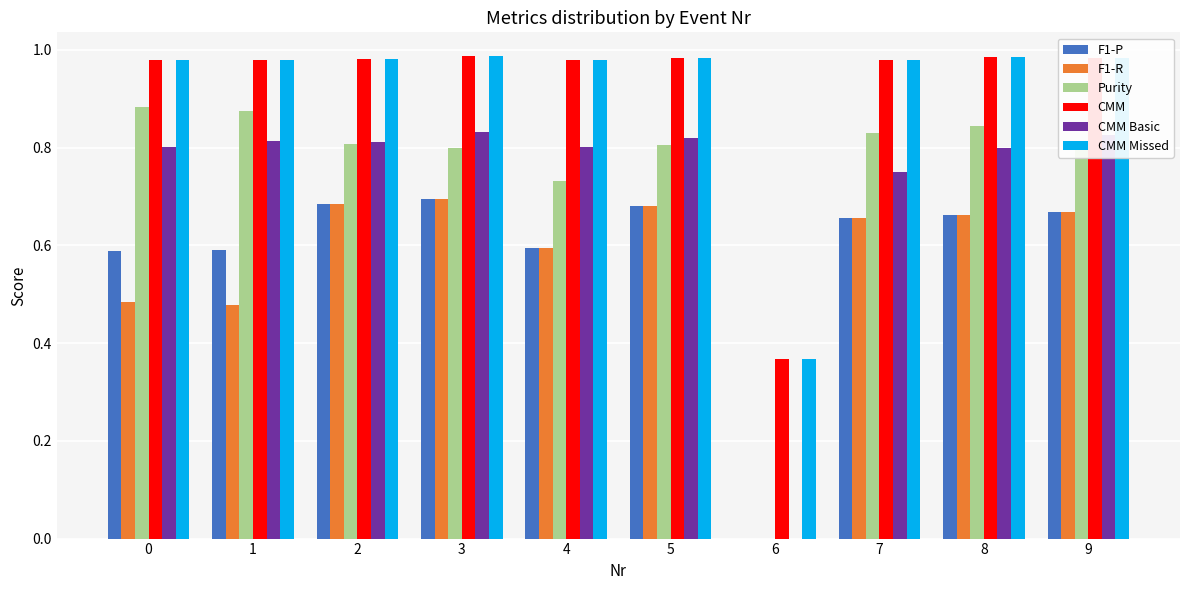

What is the sum of the CMM Basic values at 1 and 0?

1.6